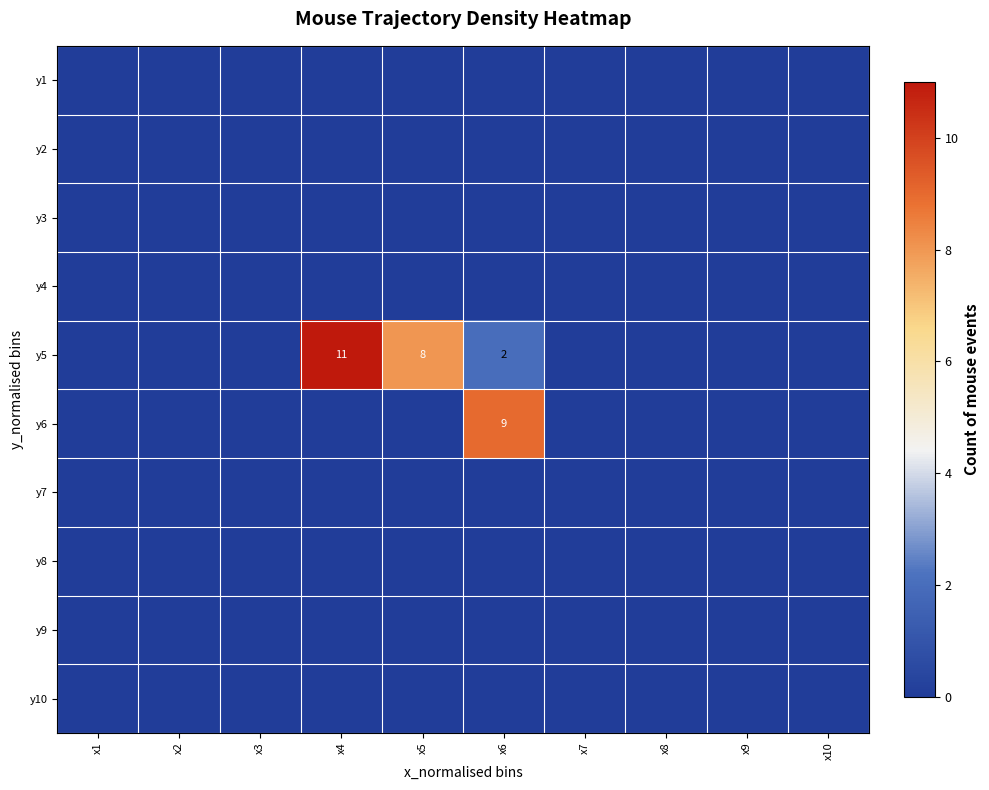

Rank the series at x7 from highest to lowest value.

y1, y2, y3, y4, y5, y6, y7, y8, y9, y10